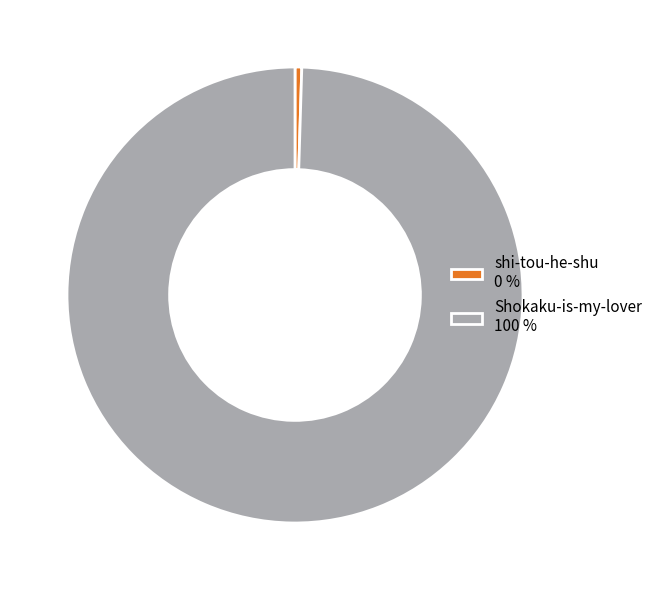

What is the ratio of the value at Shokaku-is-my-lover 100 % to the value at shi-tou-he-shu 0 %?

209.1